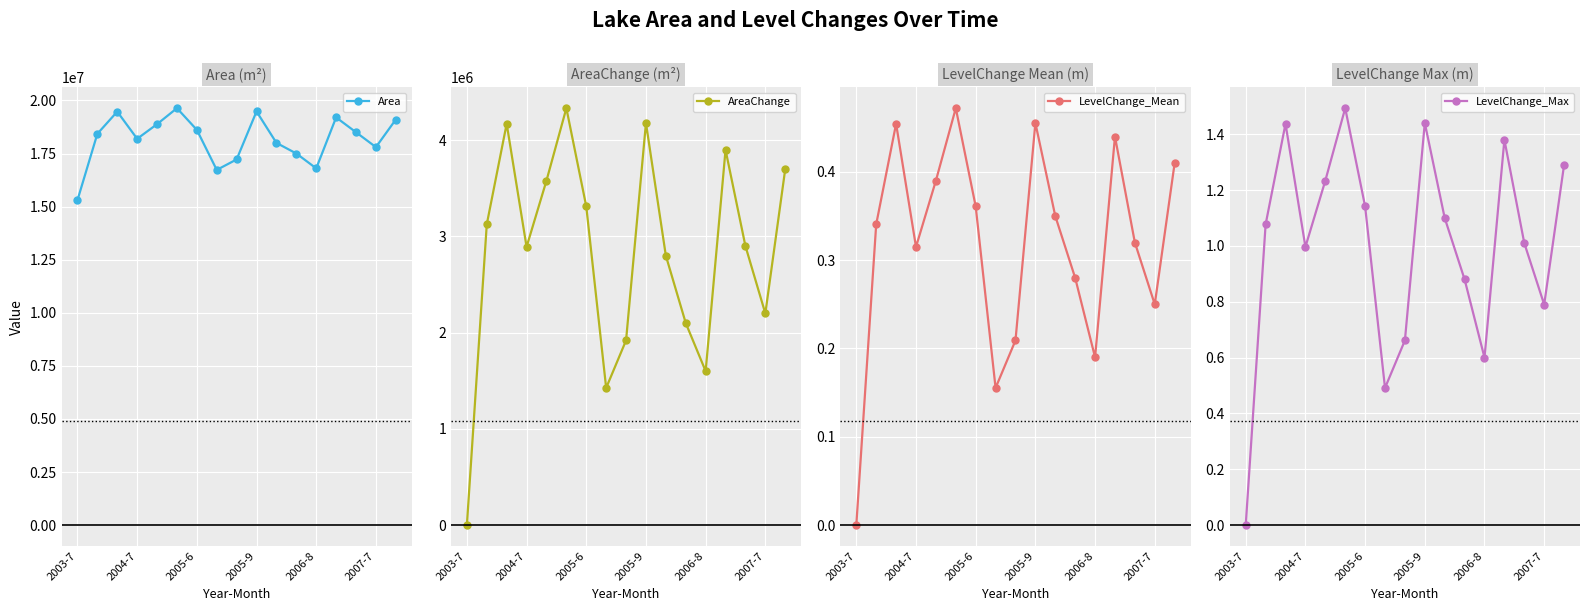

Which category has the lowest value in the LevelChange_Mean series?

2003-7